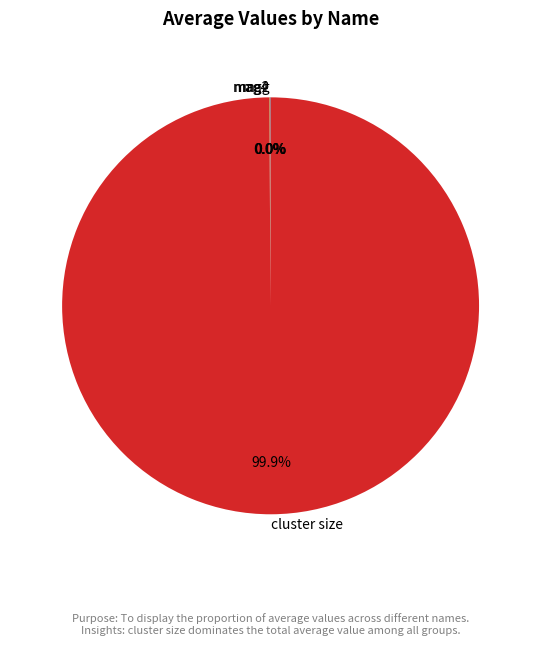

Does any single category account for the majority?

Yes